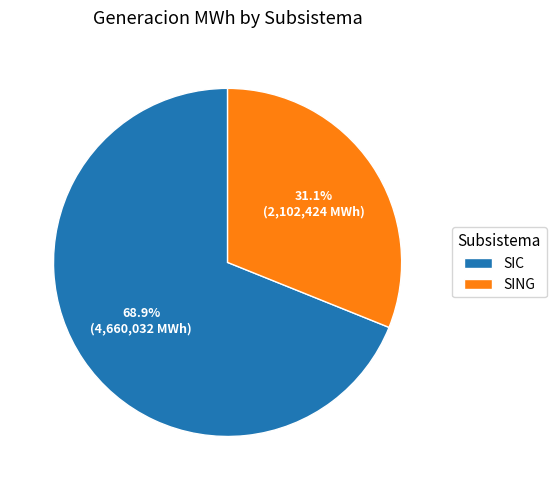

What is the smallest slice in the pie chart?

SING